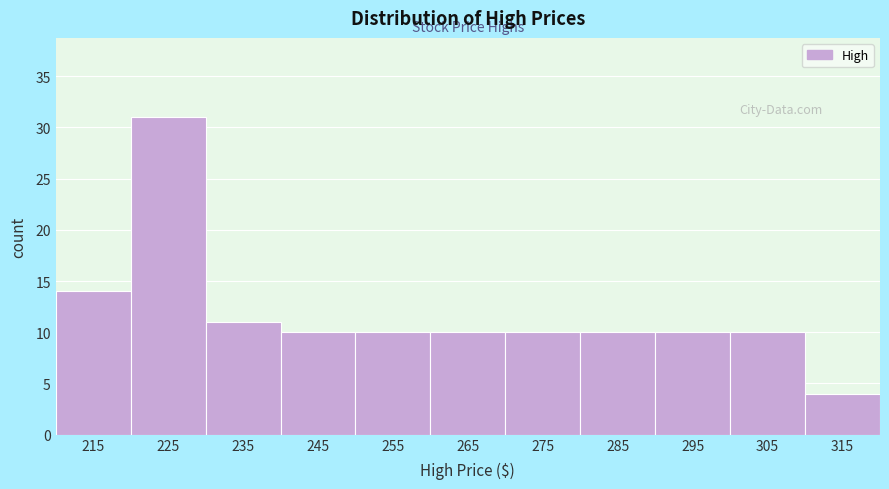

Reading left to right, what are all the values shown in this chart?

215=14	225=31	235=11	245=10	255=10	265=10	275=10	285=10	295=10	305=10	315=4